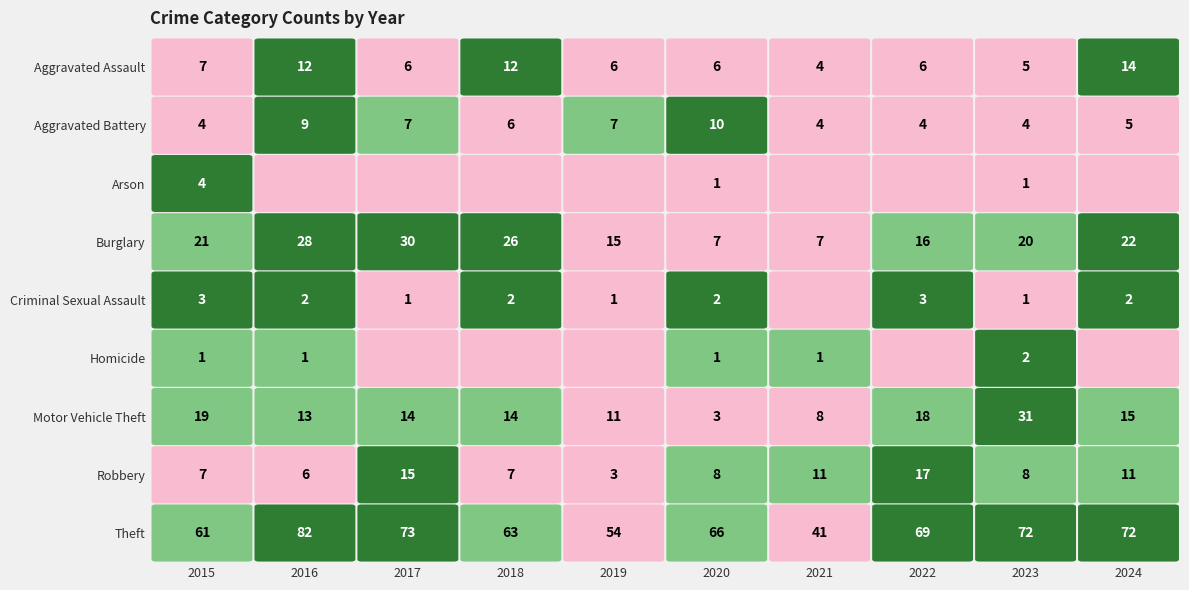

Between 2015 and 2023, which series saw the biggest shift?

Motor Vehicle Theft